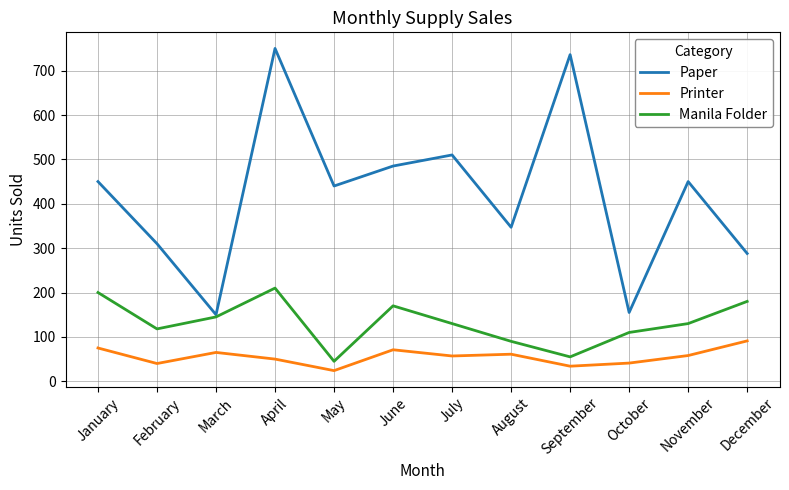

What is the total value across all series at July?

697